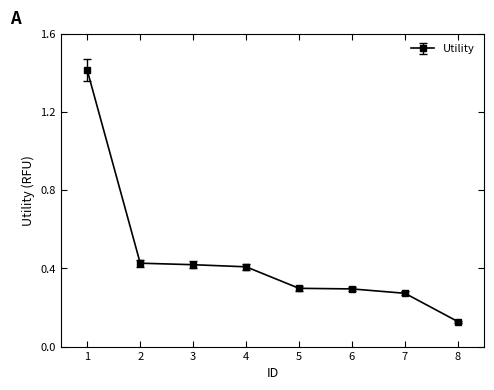

Between 7 and 3, which is larger?

3